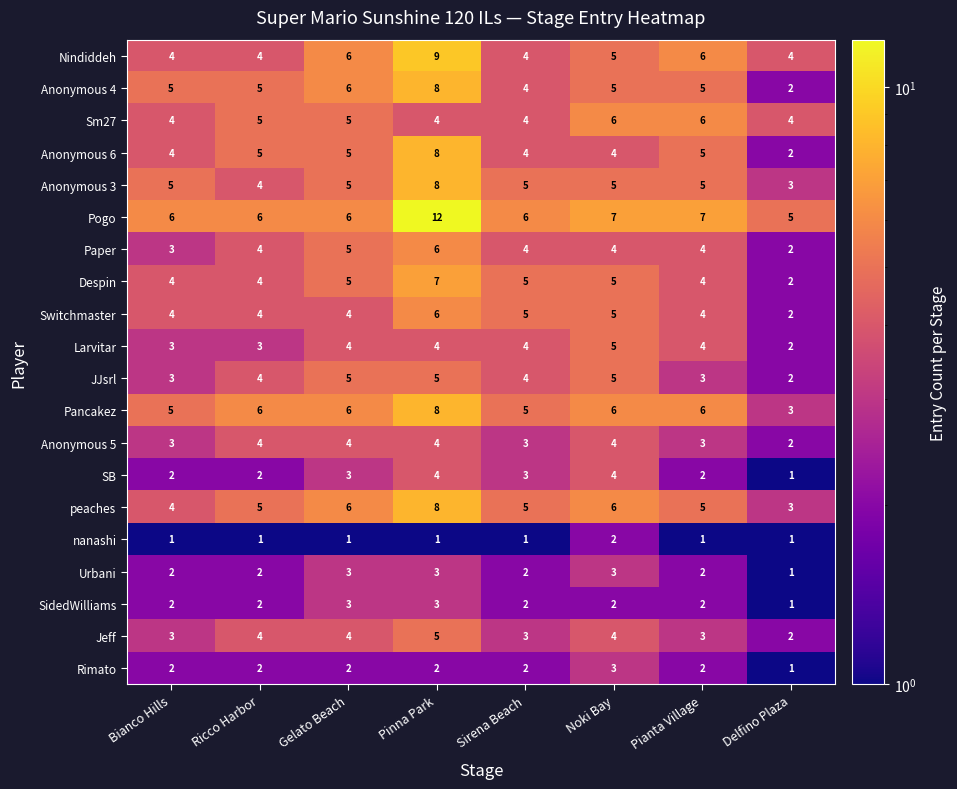

True or false: Despin has a value of 7 at Pianta Village.

False